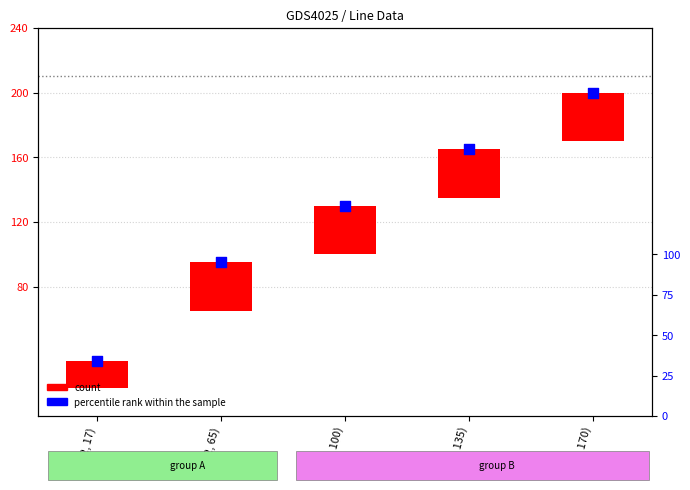

Which series contains the highest Y value?

percentile rank within the sample